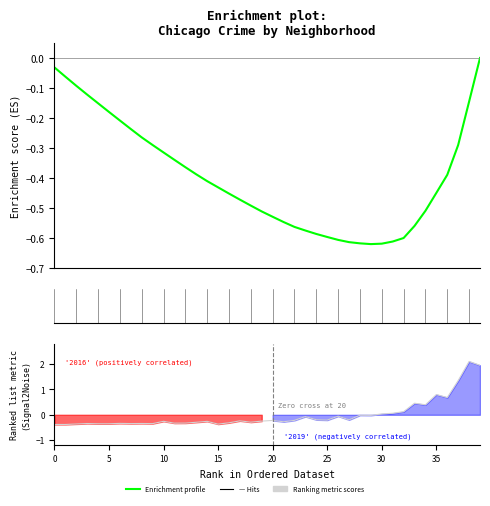

True or false: Enrichment profile and Ranking metric scores cross at least once.

True